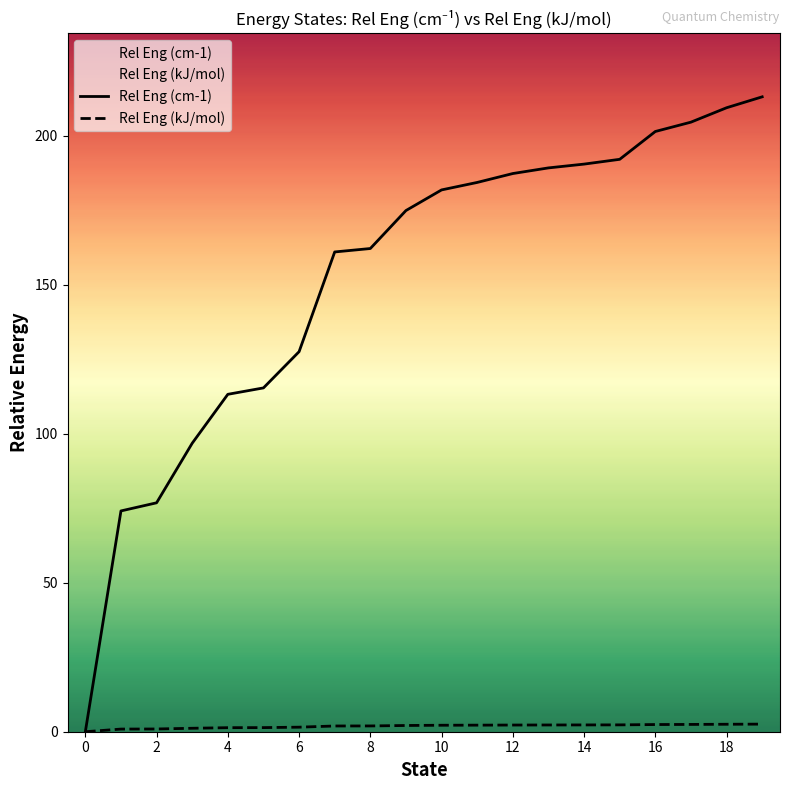

Which series has the largest total across all categories?

Rel Eng (cm-1)